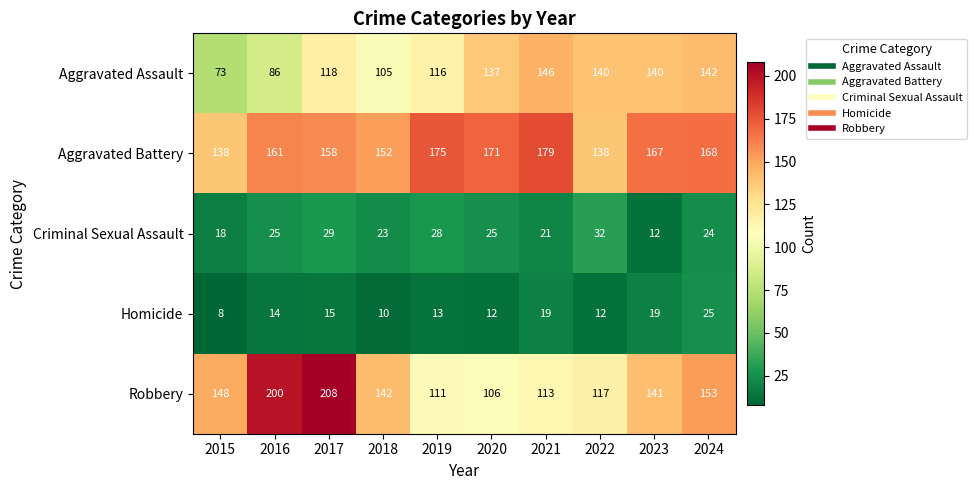

Is it true that Aggravated Battery equals 97 at 2017?

False